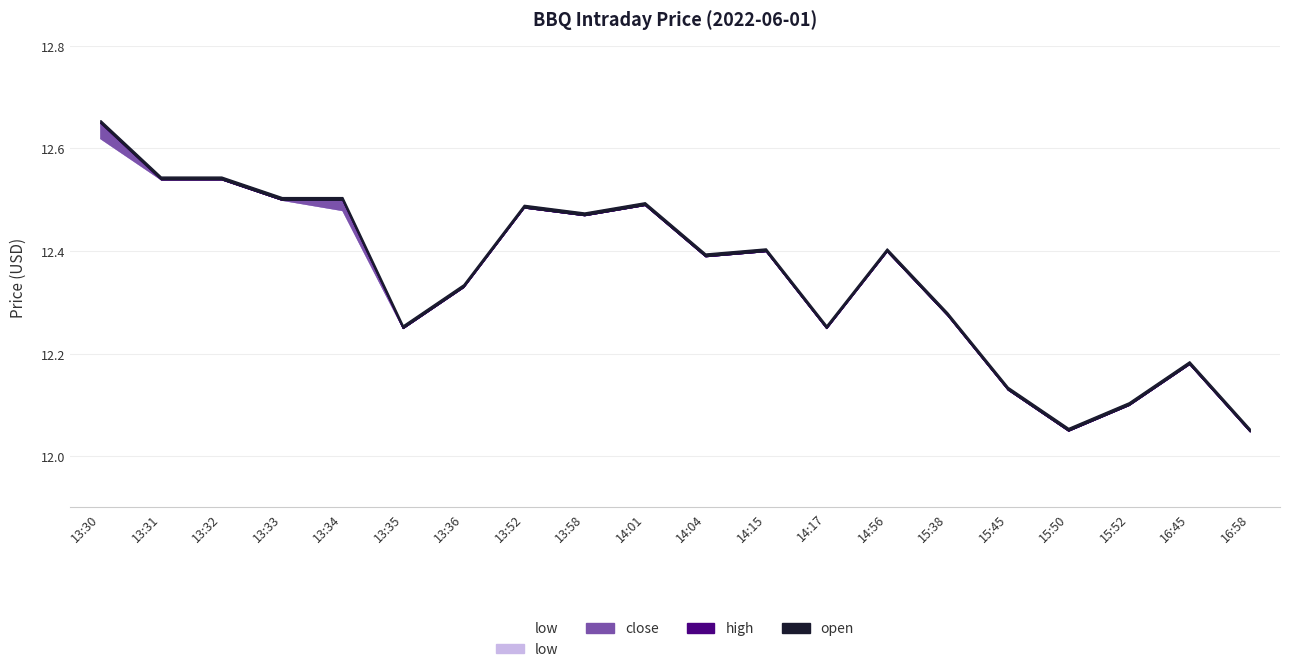

At how many categories does at least one series exceed 12?

20